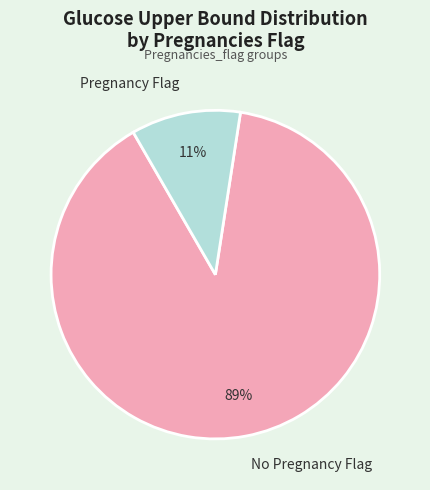

Do No Pregnancy Flag and Pregnancy Flag together represent more than half of the pie?

Yes